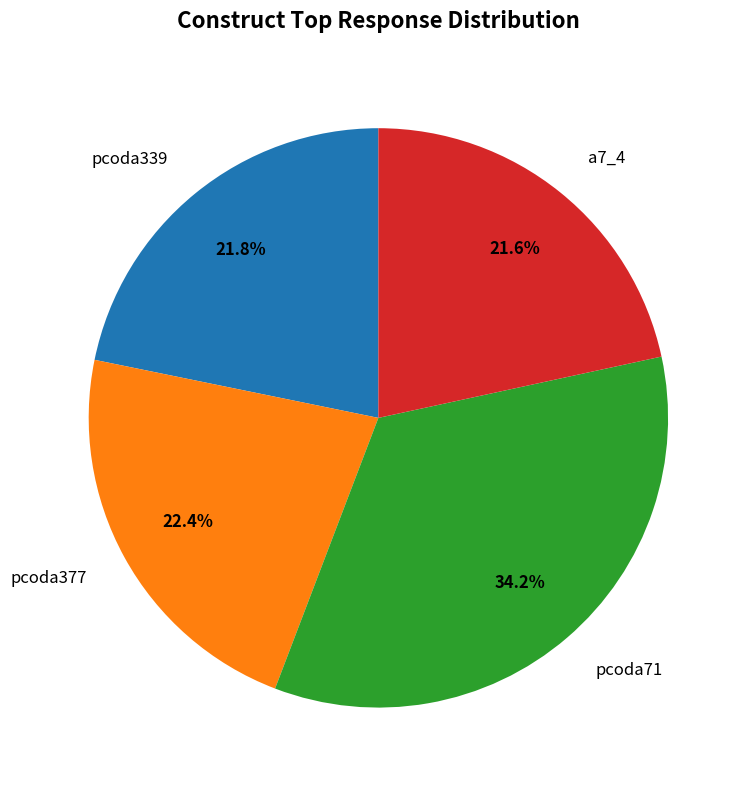

Which has a higher value, pcoda71 or pcoda377?

pcoda71